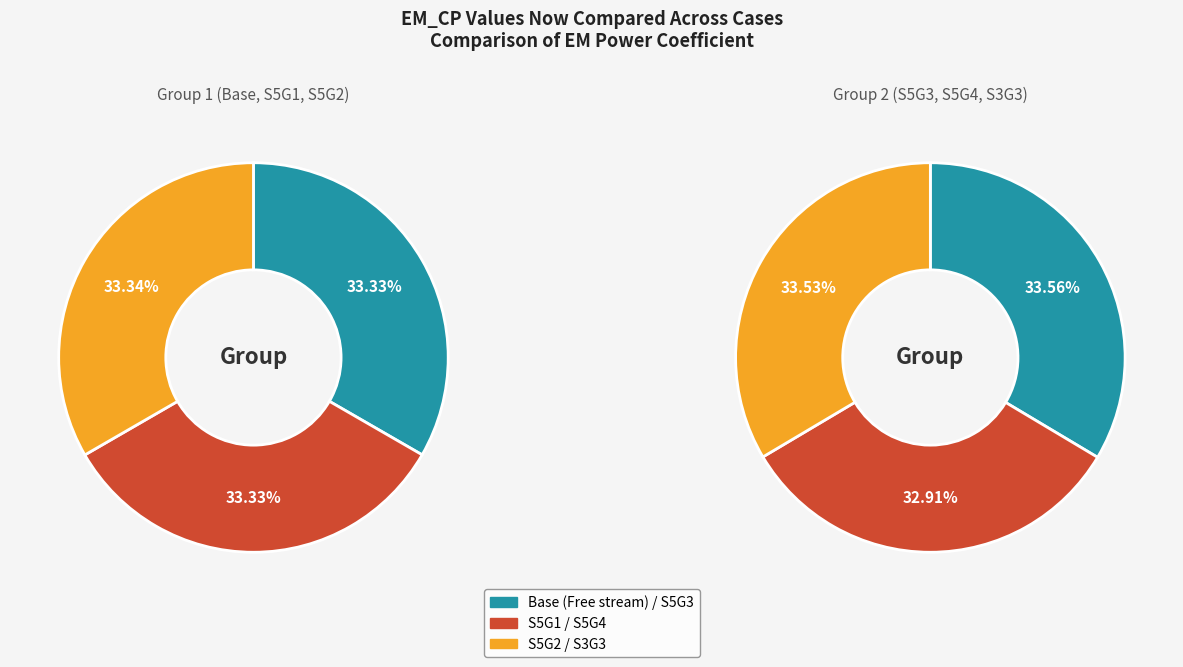

Is there a majority slice in this chart?

No